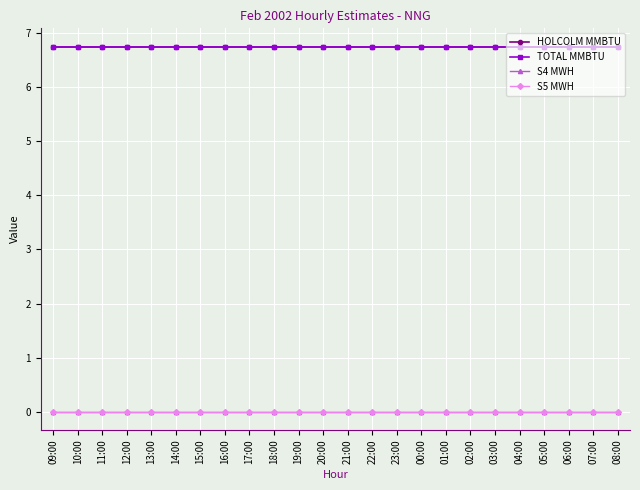

True or false: S5 MWH has more than 1 points higher than both neighbors.

False